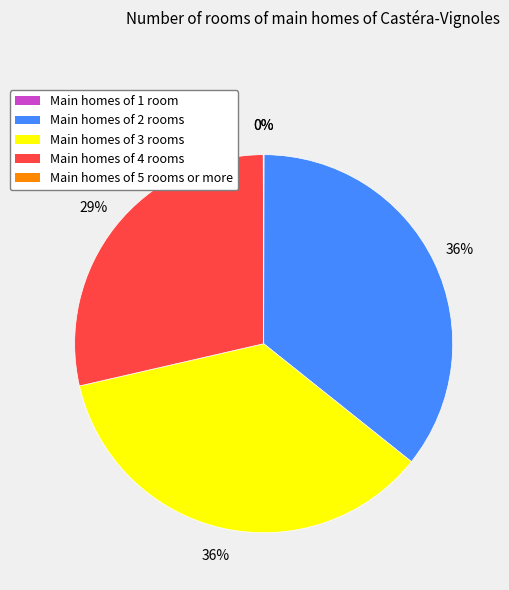

True or false: Main homes of 3 rooms accounts for 29% of the total.

False